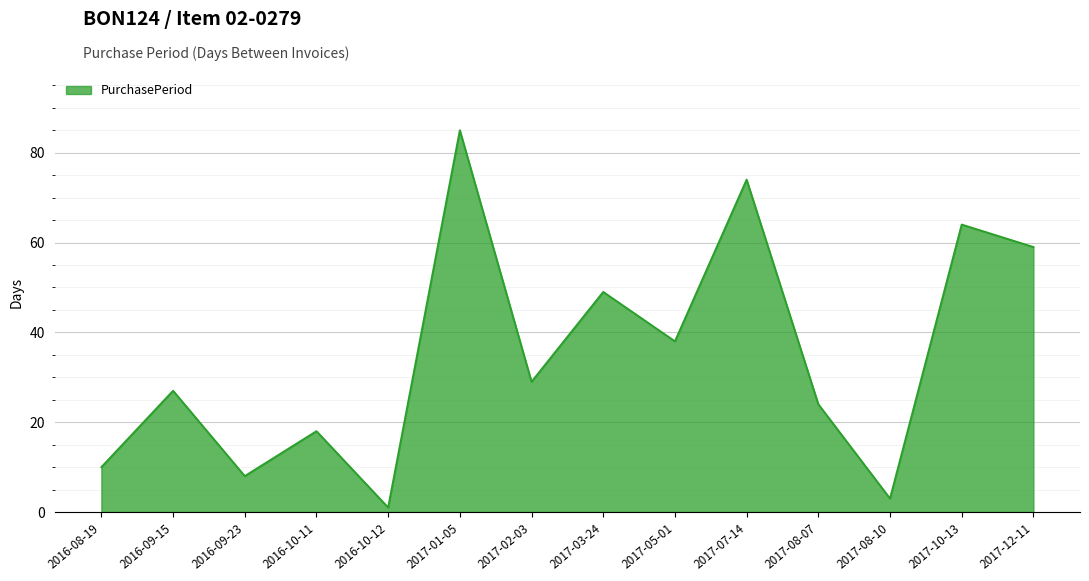

How many interior local peaks (higher than both neighbors) does the data have?

6